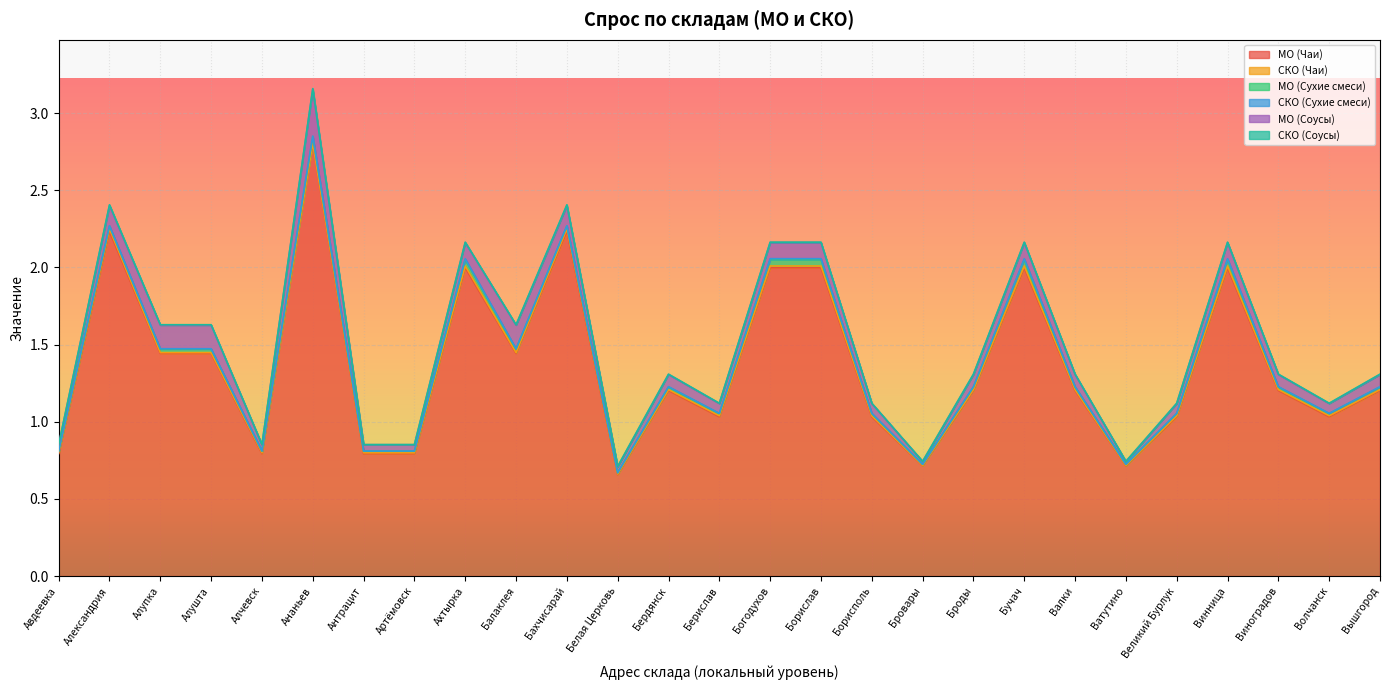

What is the difference between the maximum and minimum values in the МО (Чаи) series?

2.1